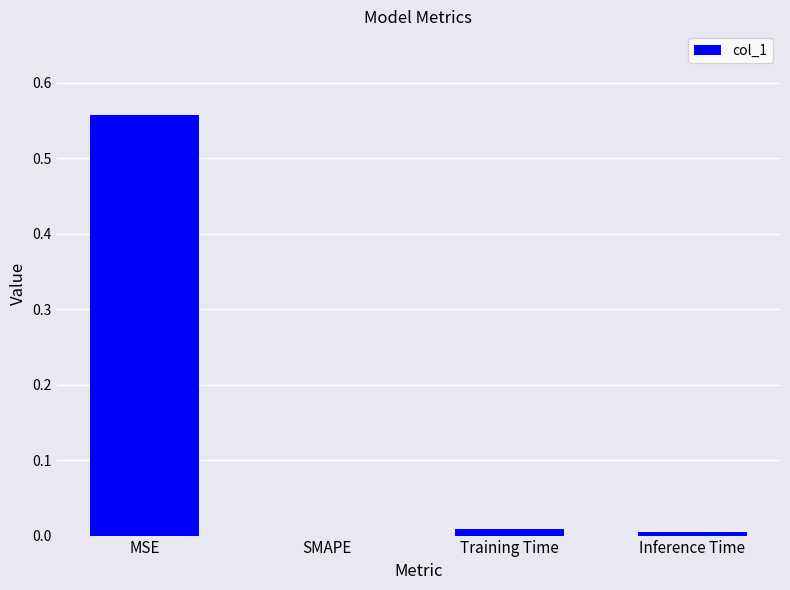

The chart shows a value of 0.0 at Training Time. True or false?

True